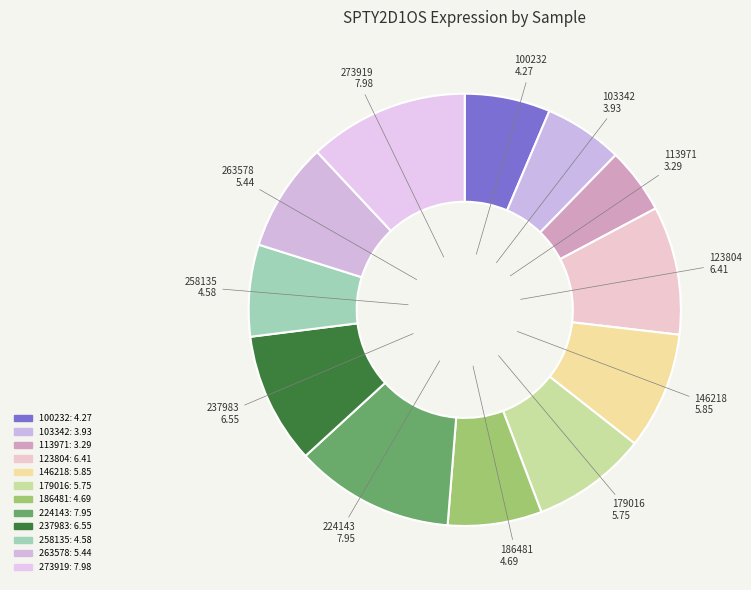

Count the number of slices in the pie.

12